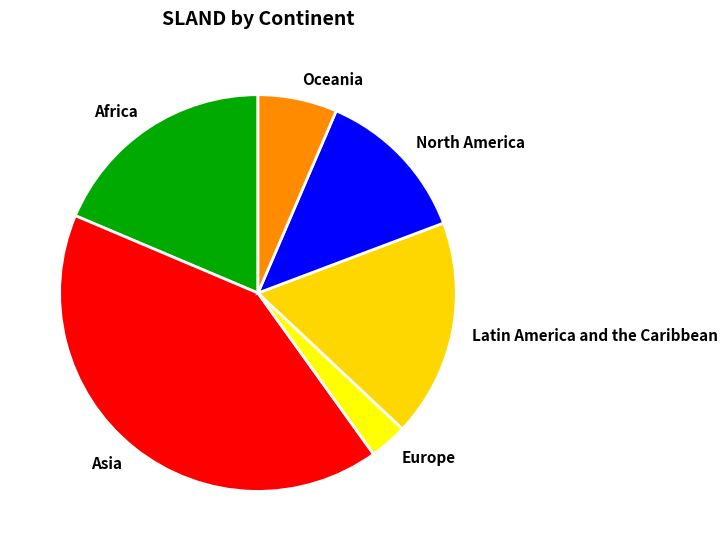

Does Europe account for over 50% of the chart?

No